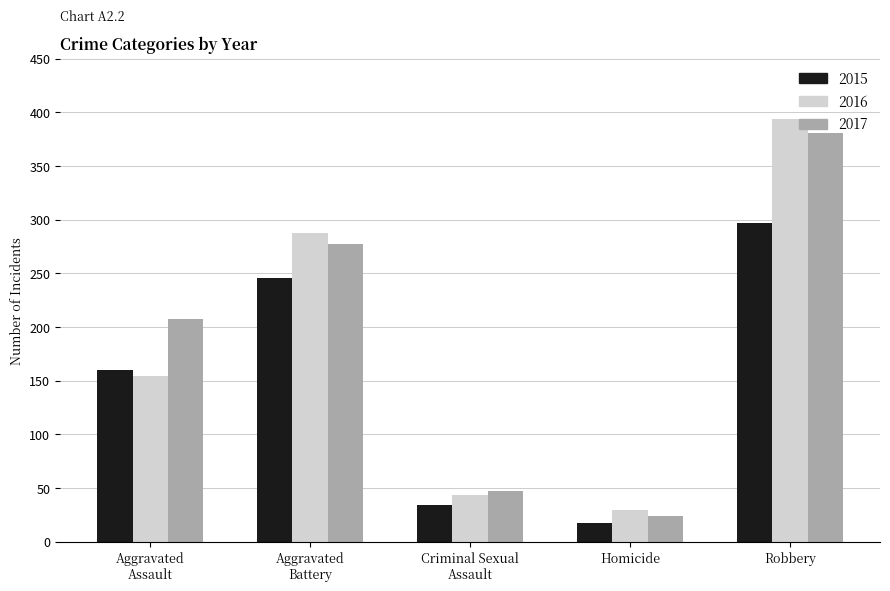

At which label is 2015 closest to 157?

Aggravated
Assault